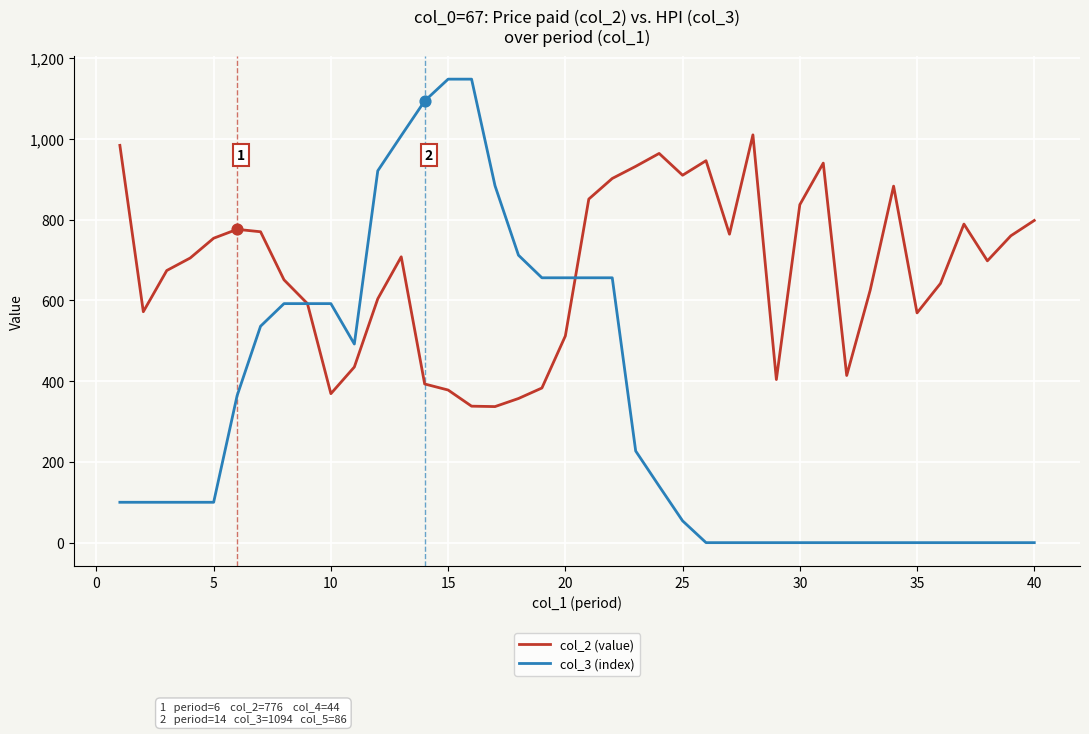

At how many categories does at least one series exceed 373?

40